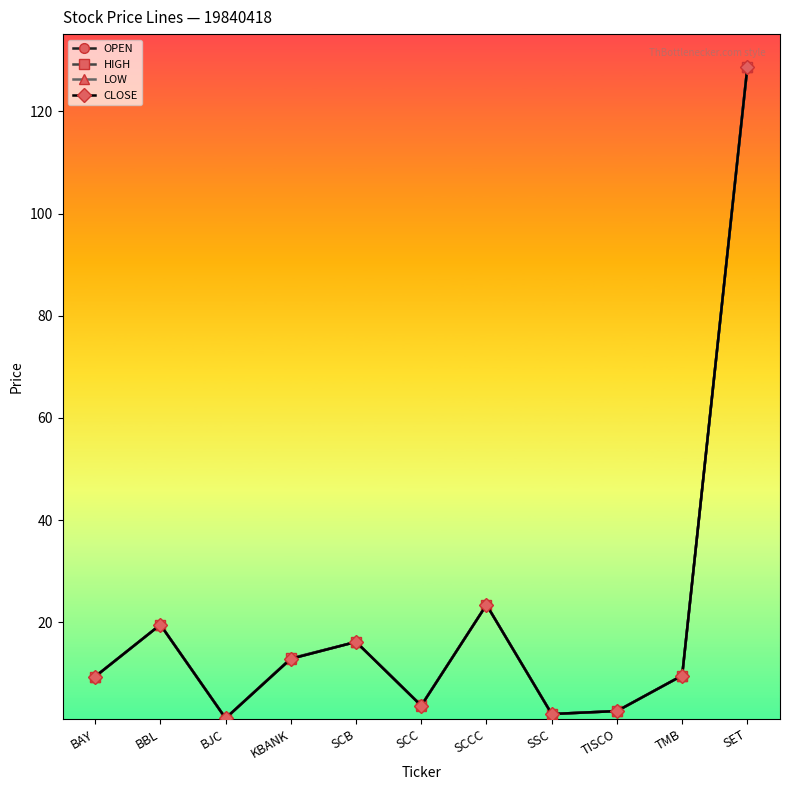

What is the lowest value of the LOW series?

1.2